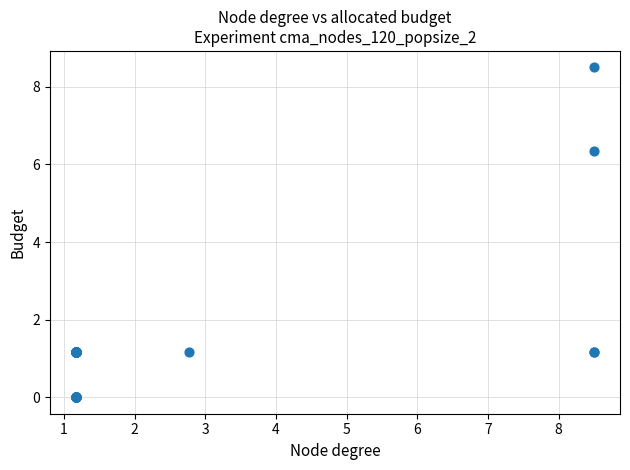

What Y value in the scatter plot is closest to 4?

6.3